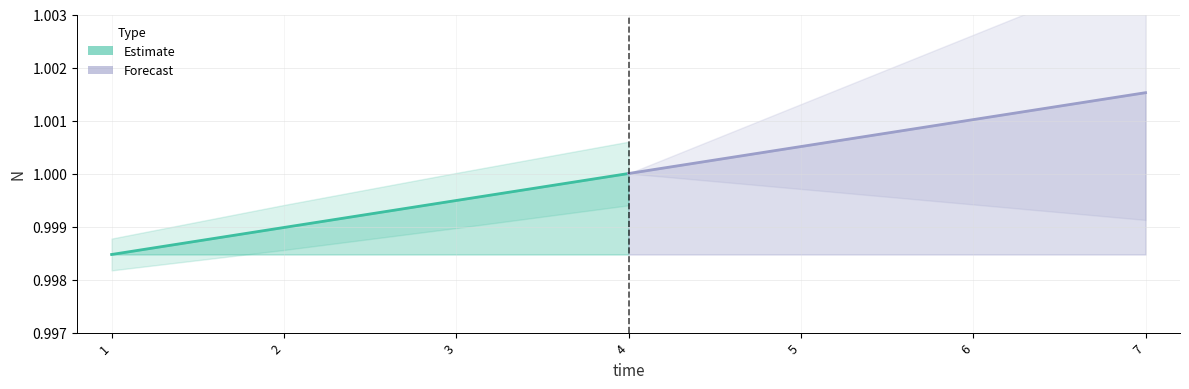

True or false: Estimate and Forecast cross at least once.

False